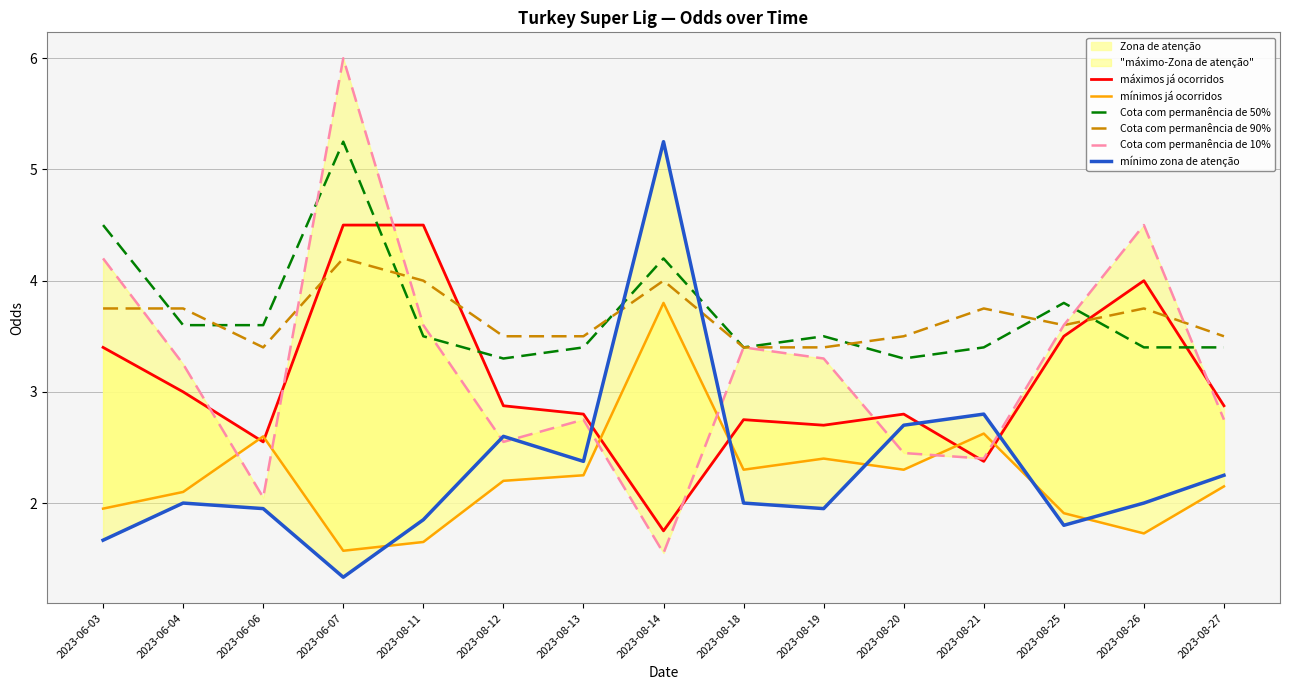

Where is Cota com permanência de 50% nearest to the value 4?

2023-08-14